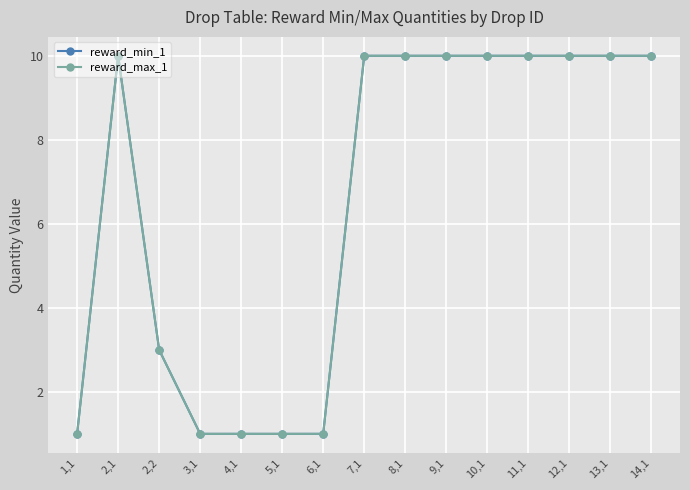

Which series changed the most between 1,1 and 10,1?

reward_min_1